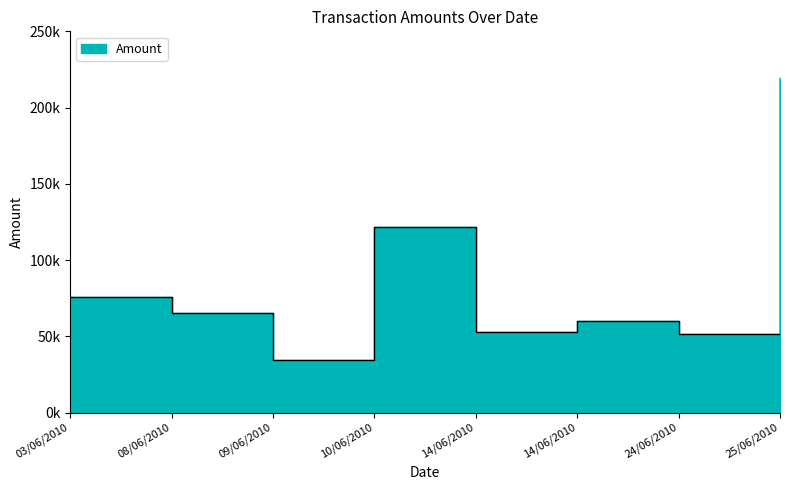

Rank the categories by value from highest to lowest.

25/06/2010, 10/06/2010, 03/06/2010, 08/06/2010, 14/06/2010, 14/06/2010, 24/06/2010, 09/06/2010